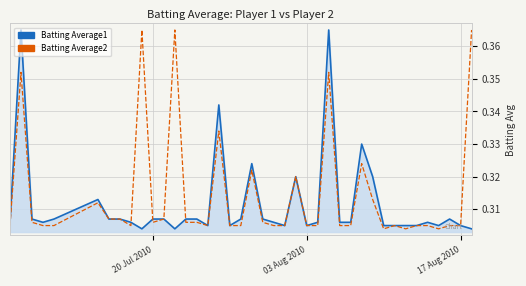

How many lines are shown in the chart?

2